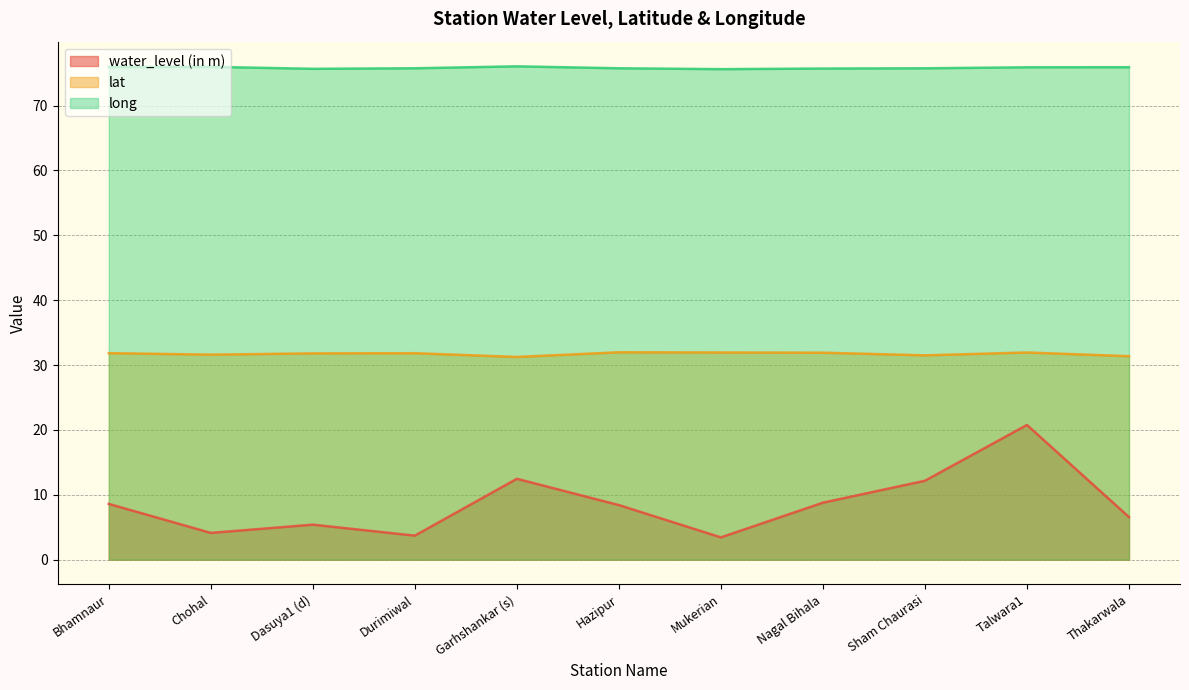

True or false: long and water_level (in m) intersect in this chart.

False